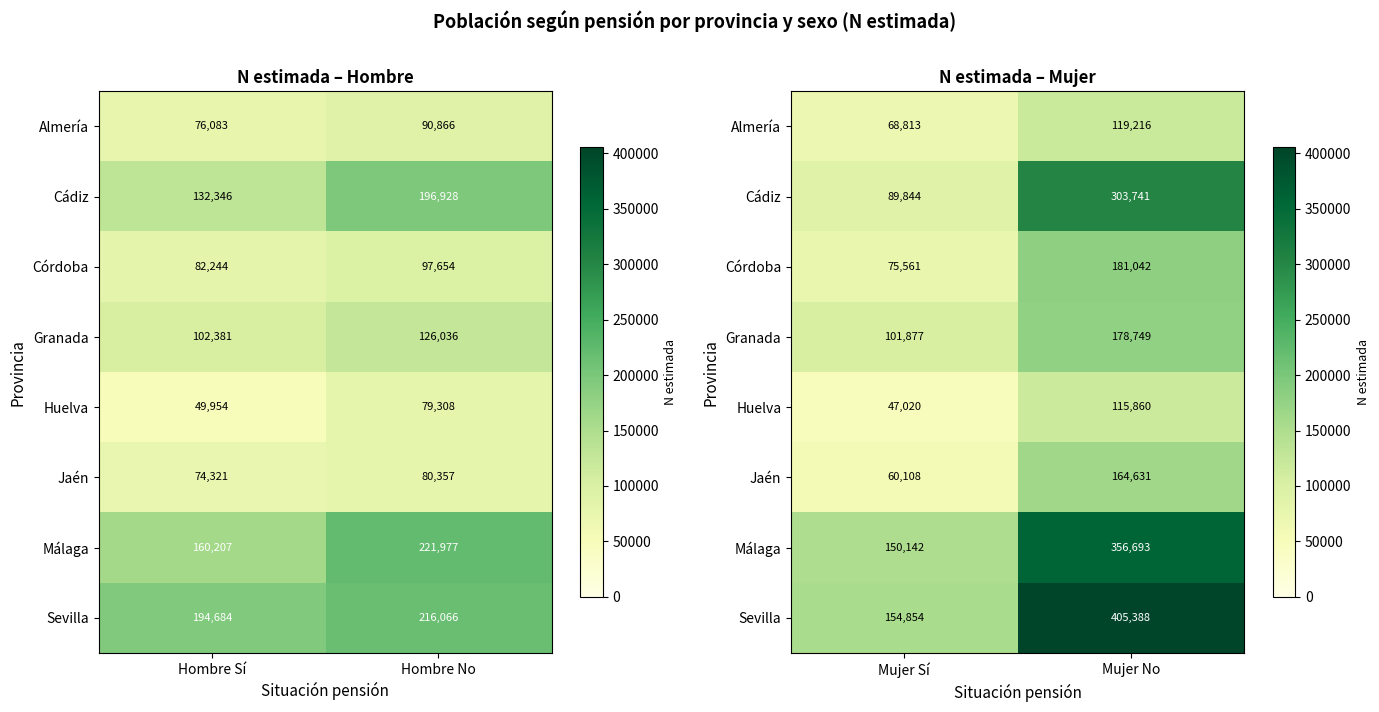

What is the sum of all Granada values?

280626